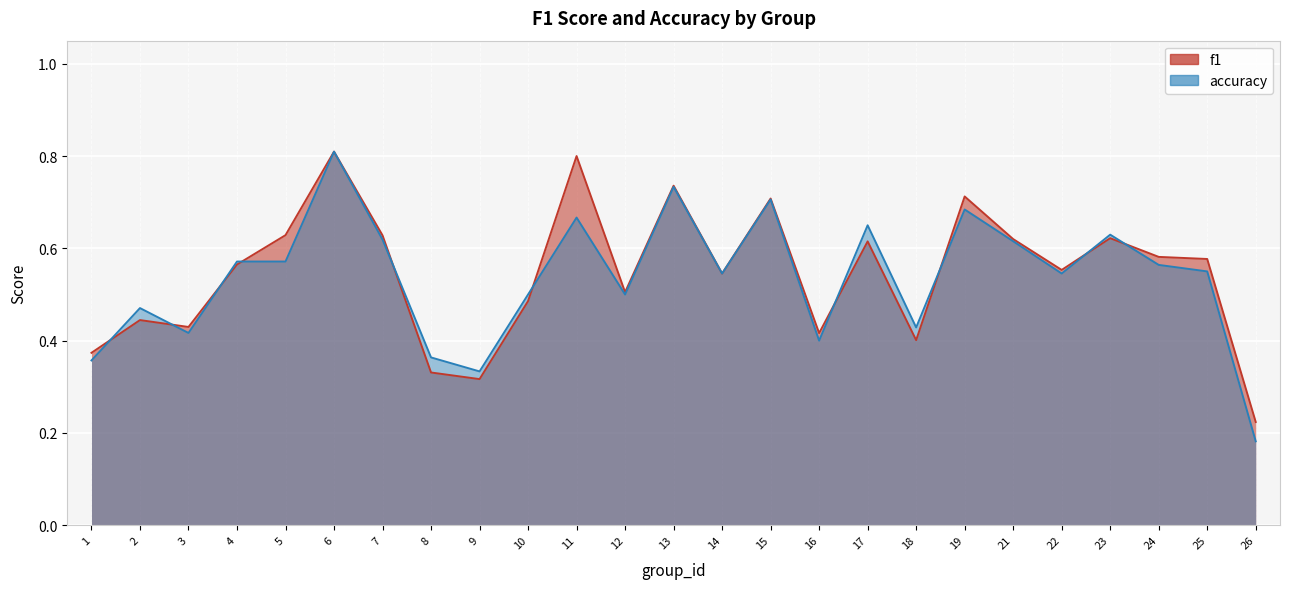

How many lines are shown in the chart?

2